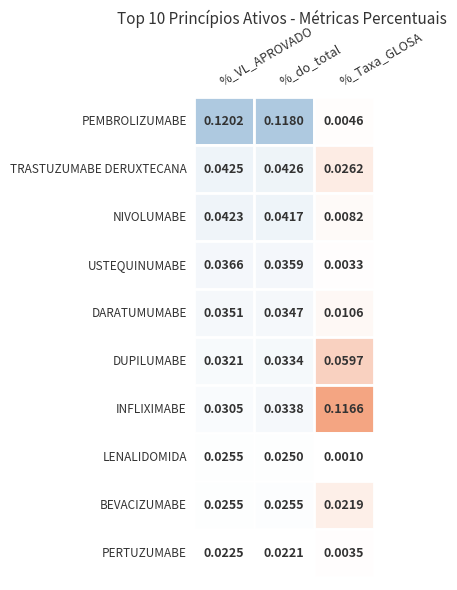

Reading left to right, list all the values displayed in this chart.

PEMBROLIZUMABE: %_VL_APROVADO=0.1	%_do_total=0.1	%_Taxa_GLOSA=0.0
TRASTUZUMABE DERUXTECANA: %_VL_APROVADO=0.0	%_do_total=0.0	%_Taxa_GLOSA=0.0
NIVOLUMABE: %_VL_APROVADO=0.0	%_do_total=0.0	%_Taxa_GLOSA=0.0
USTEQUINUMABE: %_VL_APROVADO=0.0	%_do_total=0.0	%_Taxa_GLOSA=0.0
DARATUMUMABE: %_VL_APROVADO=0.0	%_do_total=0.0	%_Taxa_GLOSA=0.0
DUPILUMABE: %_VL_APROVADO=0.0	%_do_total=0.0	%_Taxa_GLOSA=0.1
INFLIXIMABE: %_VL_APROVADO=0.0	%_do_total=0.0	%_Taxa_GLOSA=0.1
LENALIDOMIDA: %_VL_APROVADO=0.0	%_do_total=0.0	%_Taxa_GLOSA=0.0
BEVACIZUMABE: %_VL_APROVADO=0.0	%_do_total=0.0	%_Taxa_GLOSA=0.0
PERTUZUMABE: %_VL_APROVADO=0.0	%_do_total=0.0	%_Taxa_GLOSA=0.0